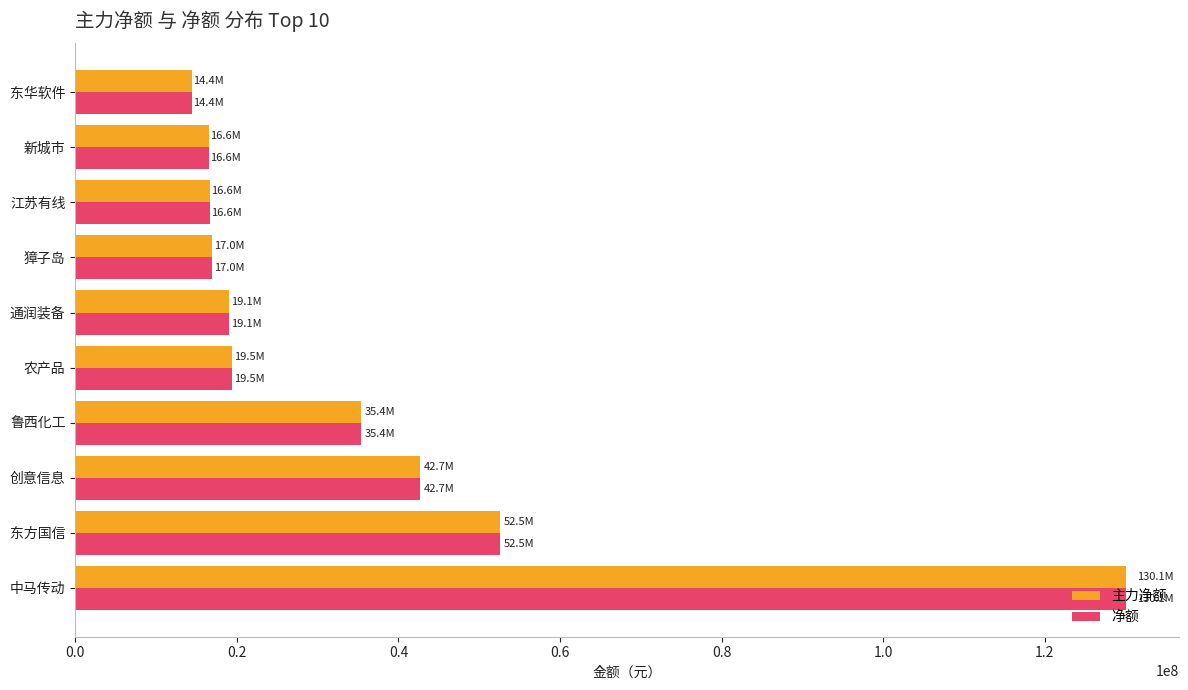

At which category is the sum across all series the highest?

中马传动